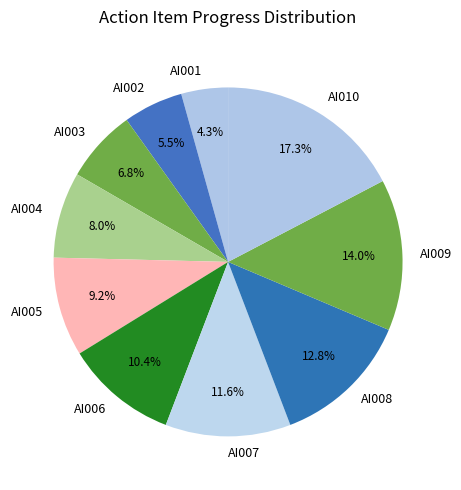

What percentage is the AI005 slice, to the nearest percent?

9%